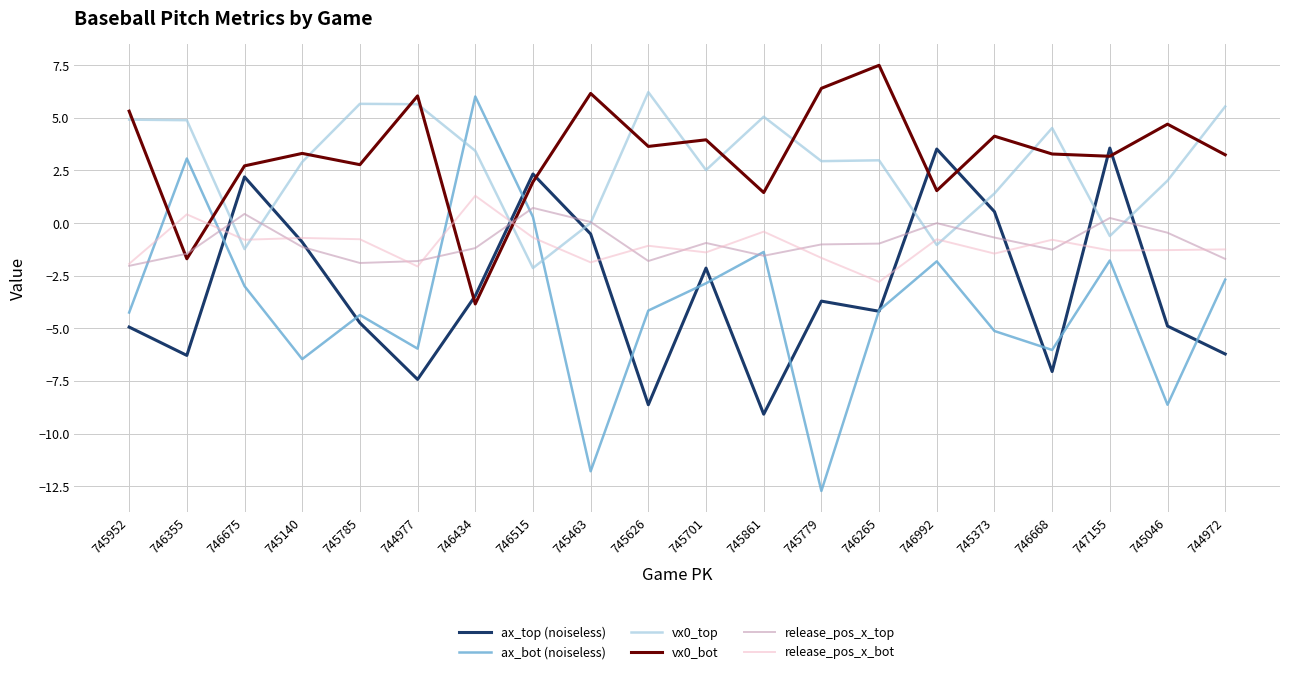

The value of ax_top (noiseless) at 745785 is -3.0. True or false?

False